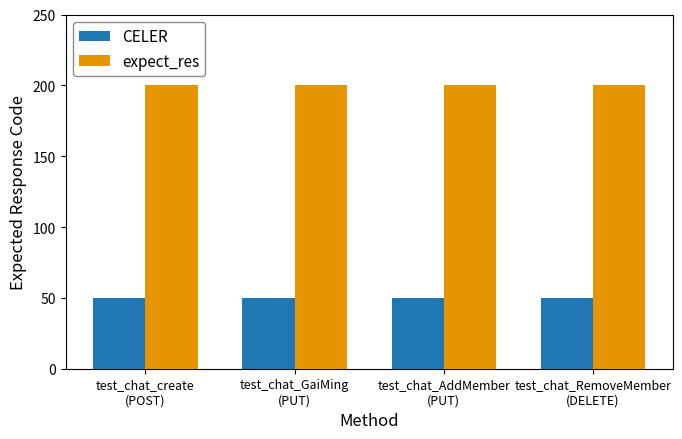

How many bars are there in total?

8